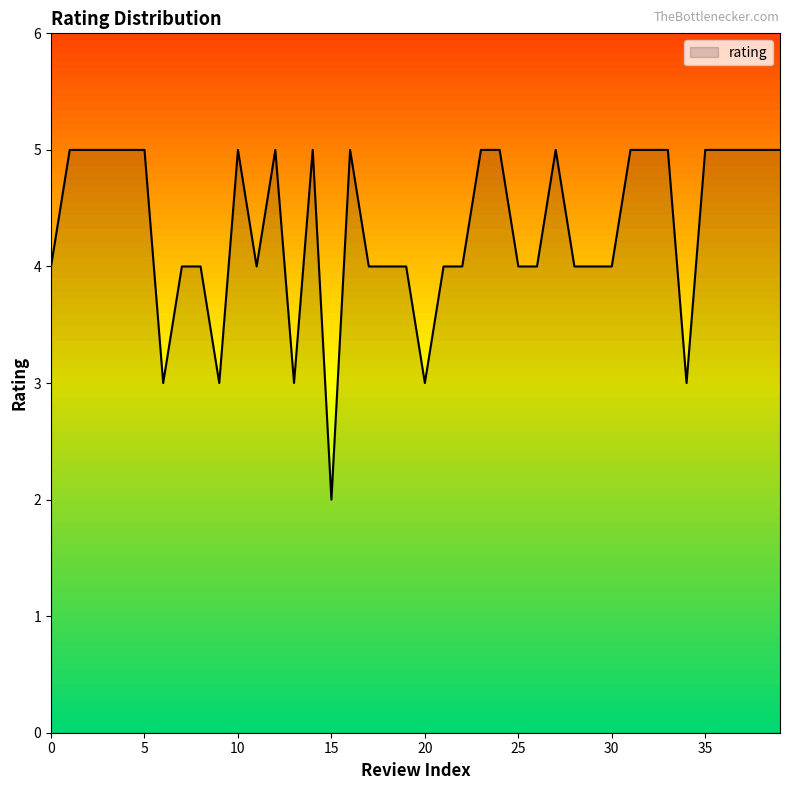

What is the greatest value displayed?

5